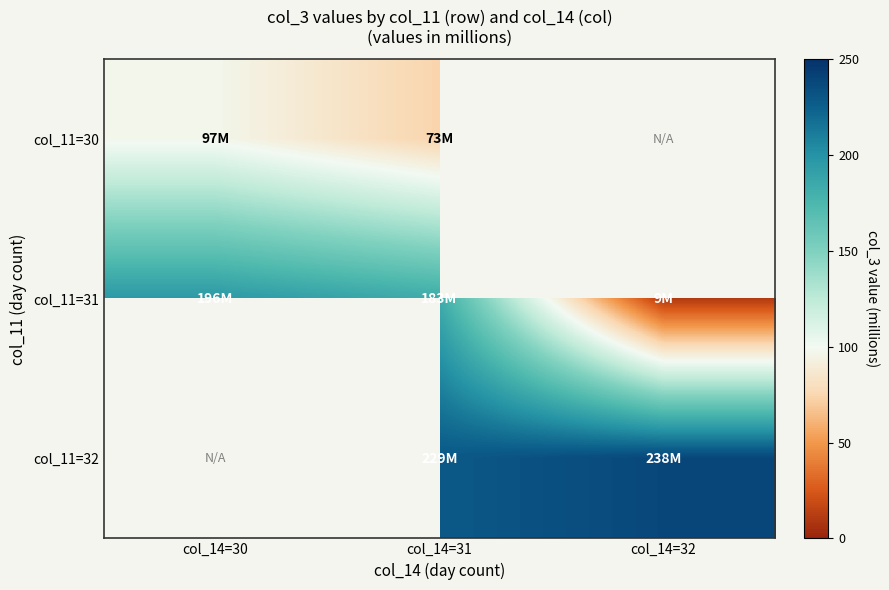

At how many categories does at least one series exceed 72?

3